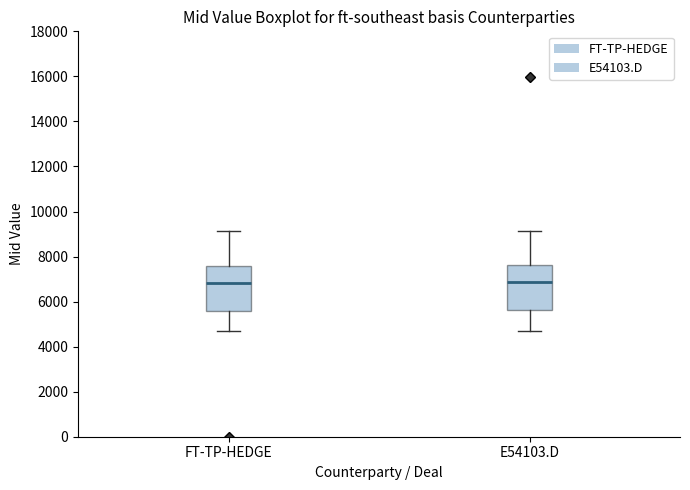

Reading left to right, read every box against the y-axis: the position of its median line, the range the box covers, and the ends of its whiskers. The values are not printed on the chart, so give them approximately, as read against the axis.

FT-TP-HEDGE: median 6800, box 5600 to 7600, whiskers 4600 to 9200
E54103.D: median 6800, box 5600 to 7600, whiskers 4600 to 9200